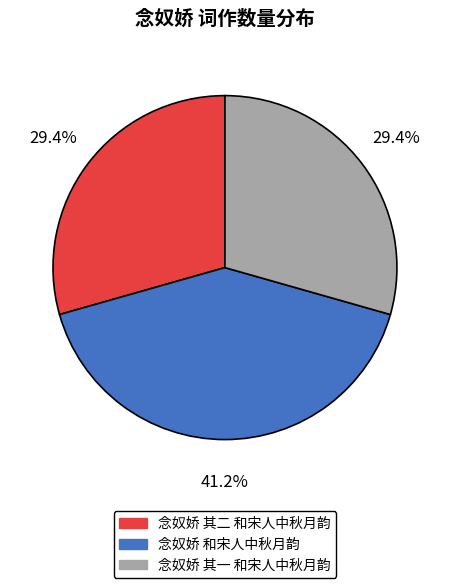

To the nearest percent, what portion does 念奴娇 其一 和宋人中秋月韵 represent?

29%